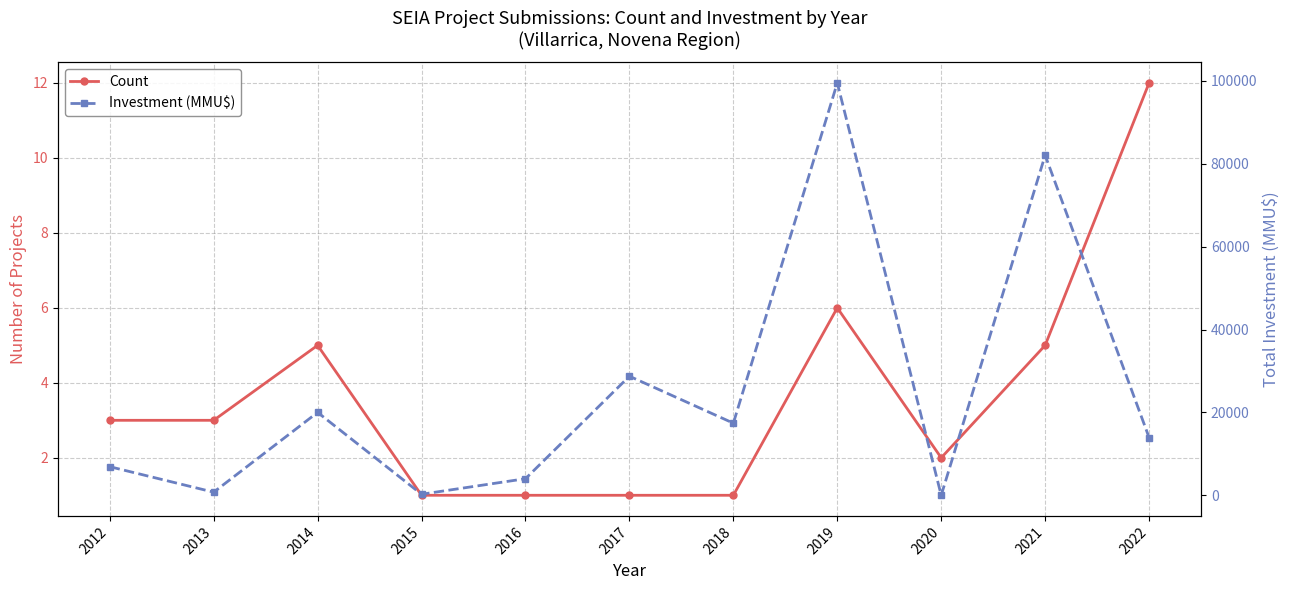

What are all the series names shown in the legend?

Count, Investment (MMU$)